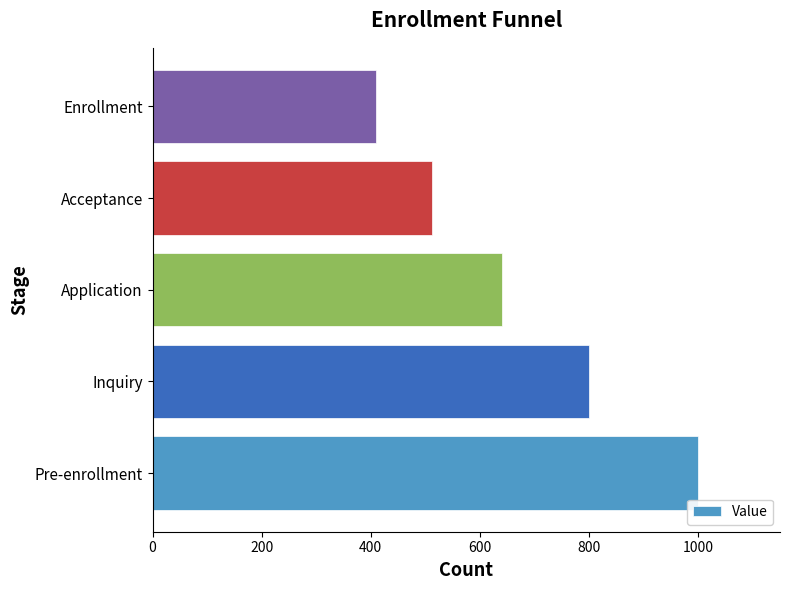

What is the sum of all values?

3362